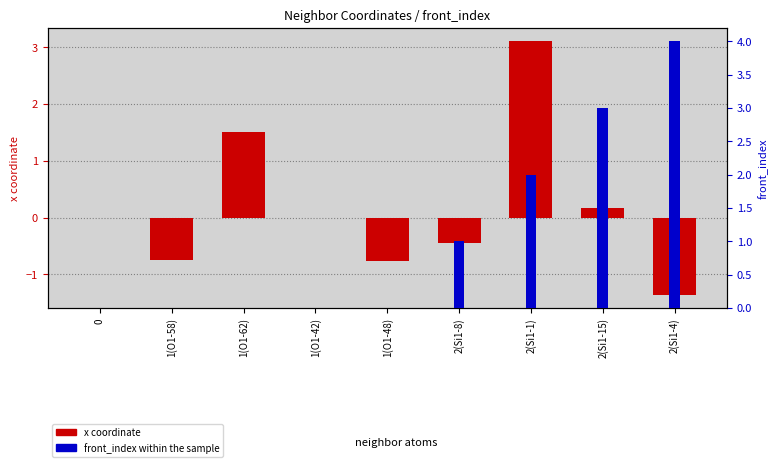

What is the maximum value shown in the chart?

4.0